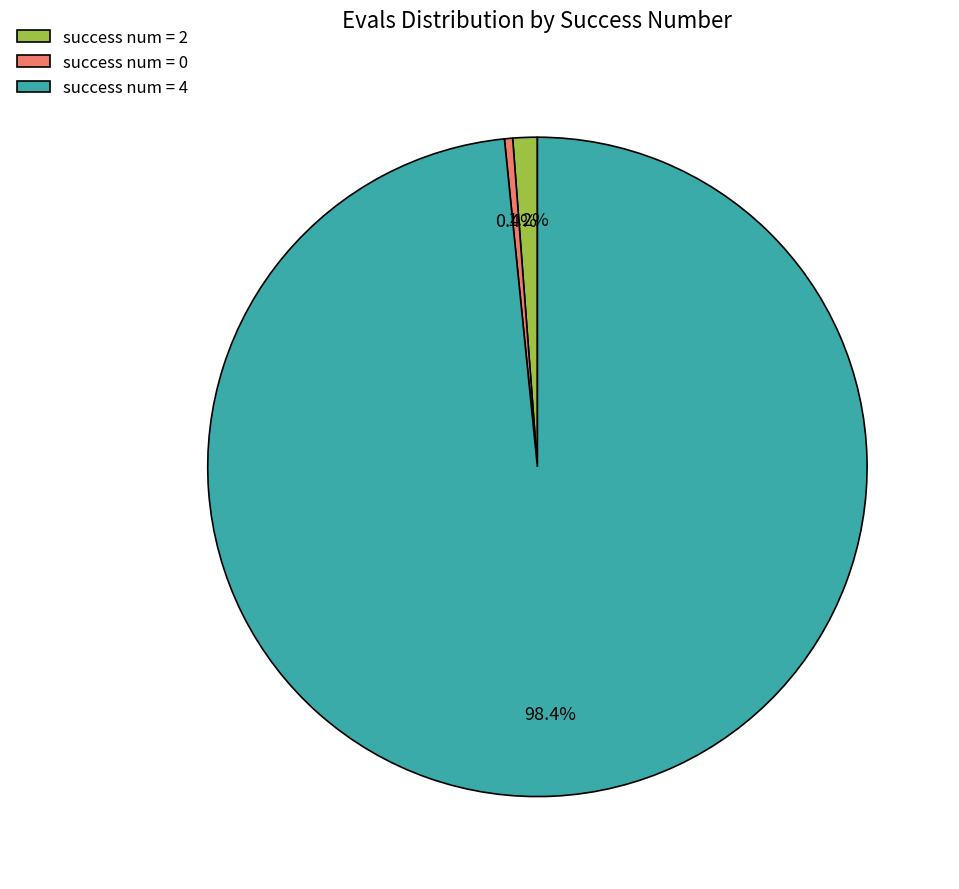

How many slices are in this pie chart?

3